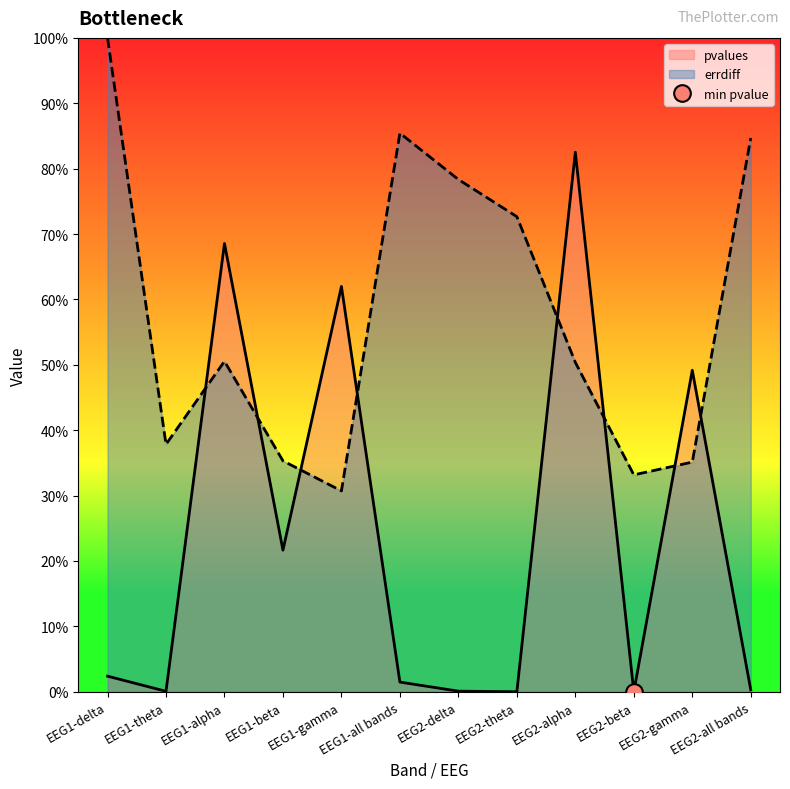

What position from the right is EEG2-all bands?

1